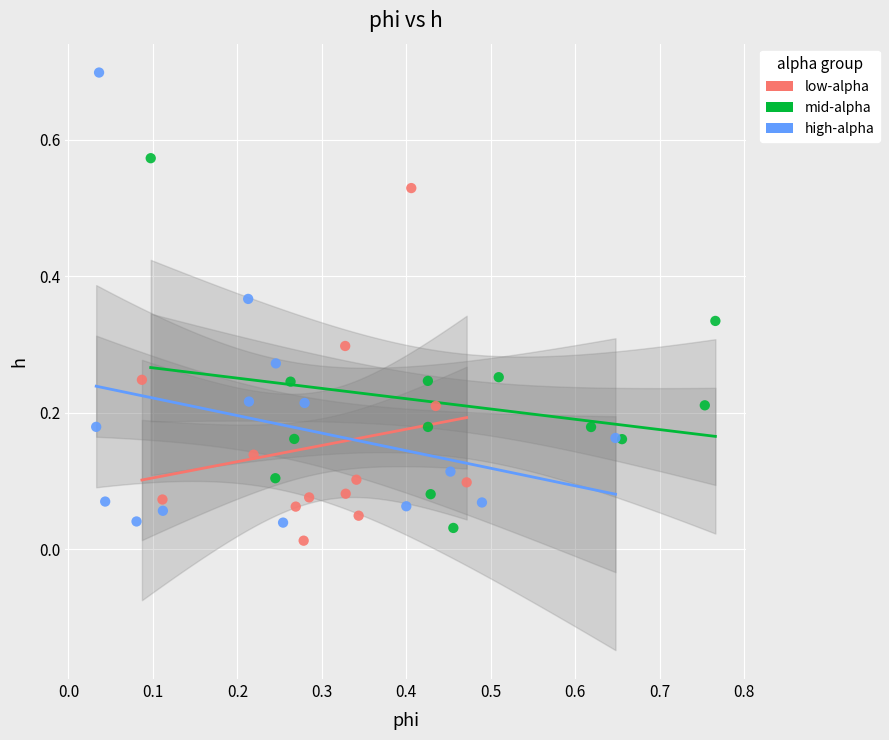

Which series reaches the maximum Y coordinate?

high-alpha